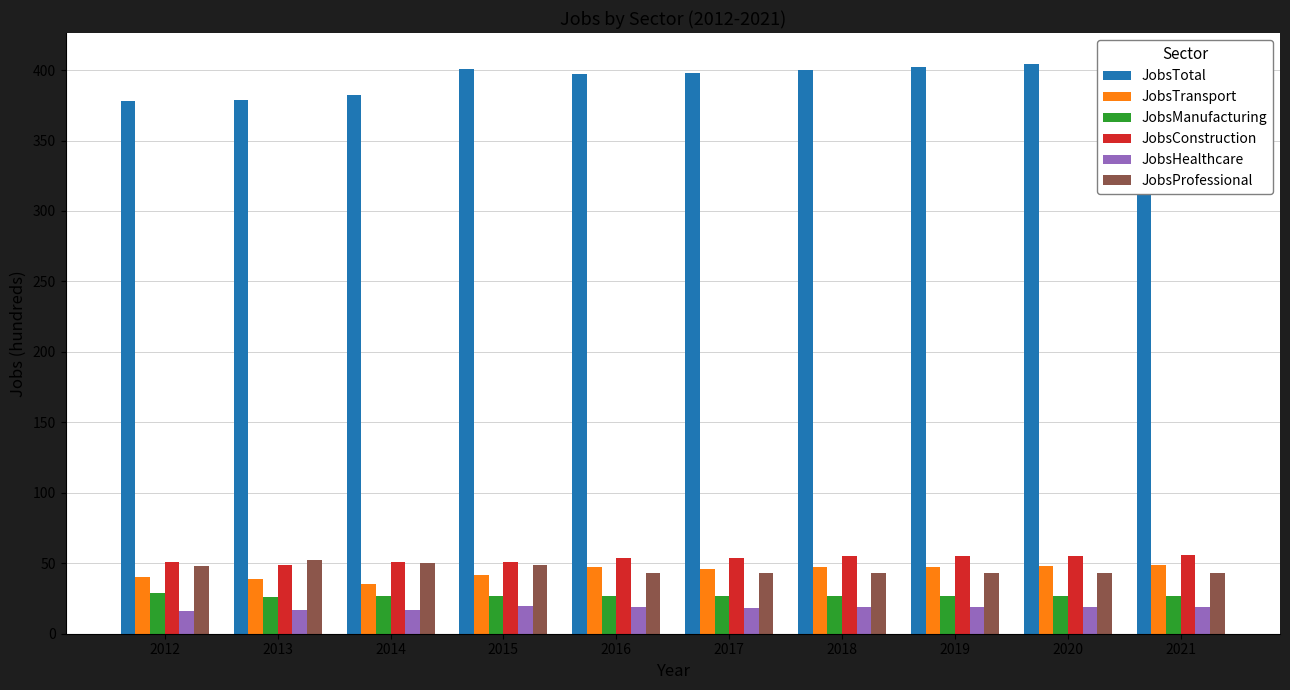

What is the sum of all JobsConstruction values?

531